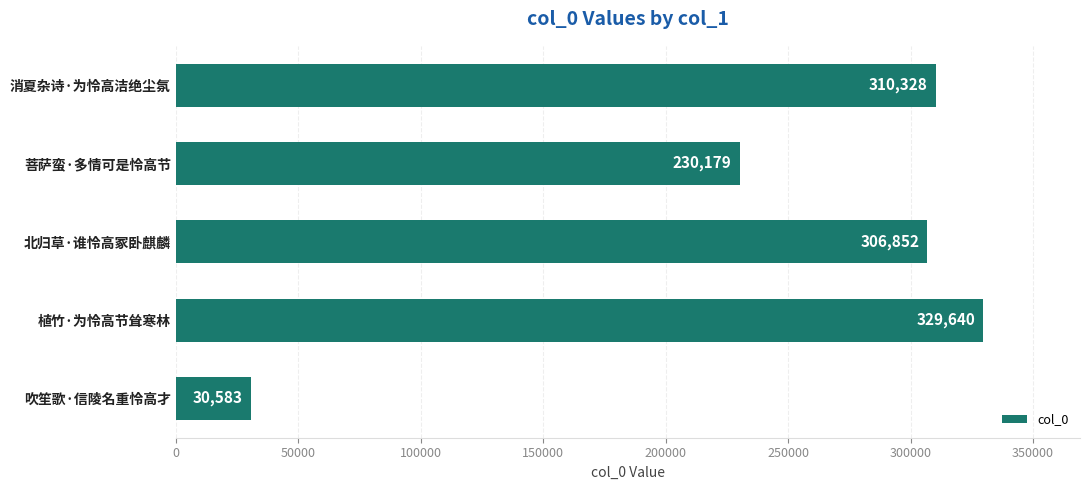

How many values are below 306852?

2